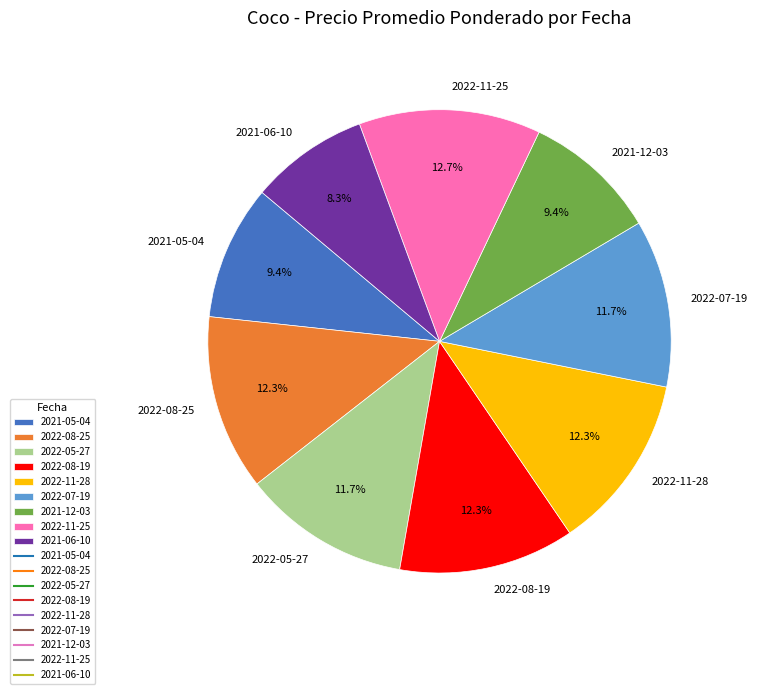

True or false: 2022-07-19 accounts for 1% of the total.

False